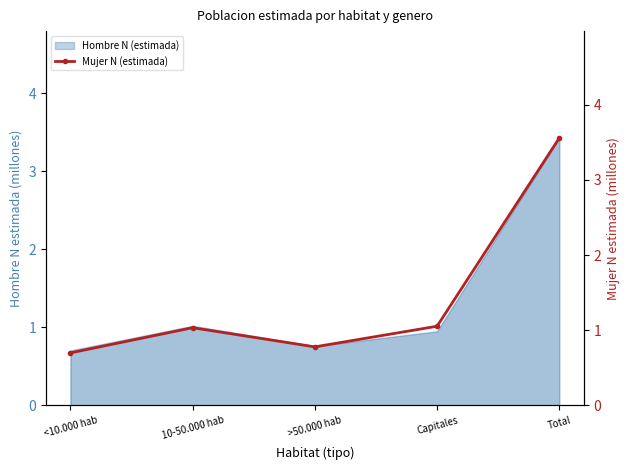

What is the change in value from >50.000 hab to Total?

+2.8